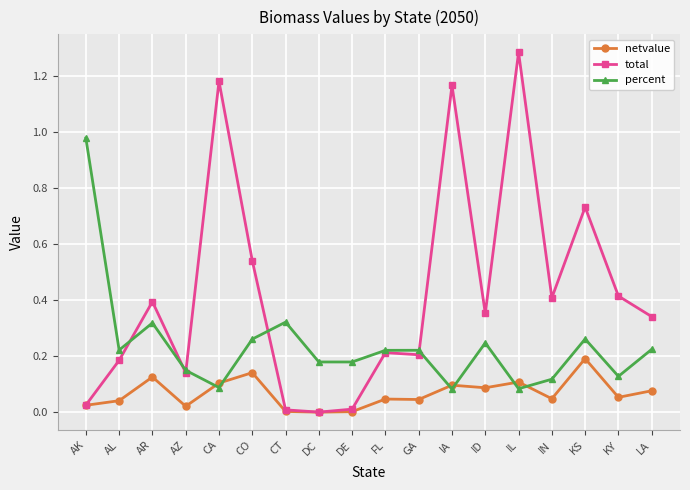

List the series in order of their peak value, highest first.

total, percent, netvalue